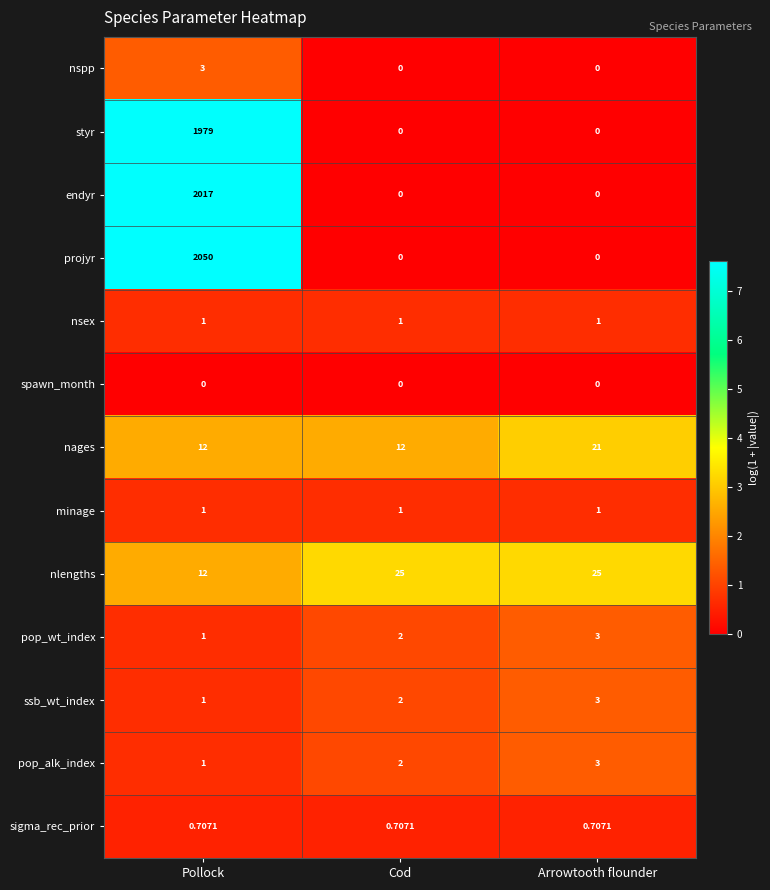

Where is pop_wt_index nearest to the value 2?

Cod